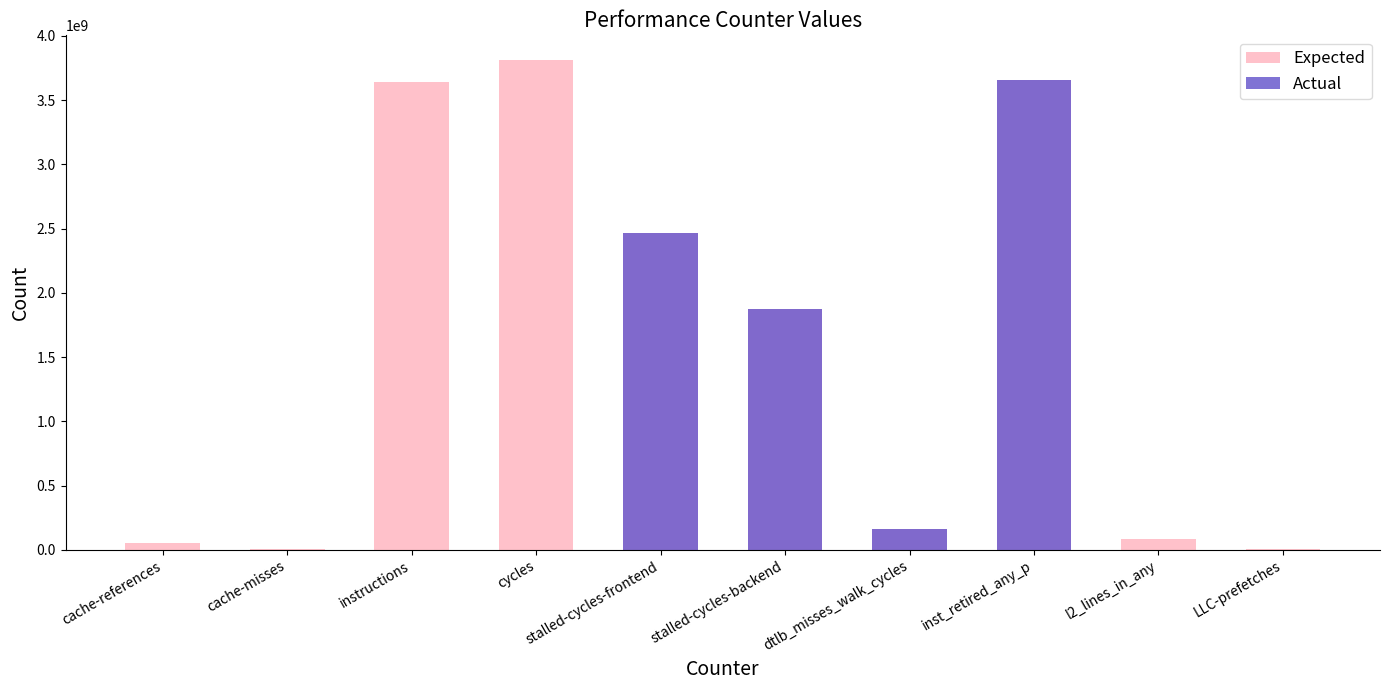

The value of Expected at cycles is 3812995652. True or false?

True